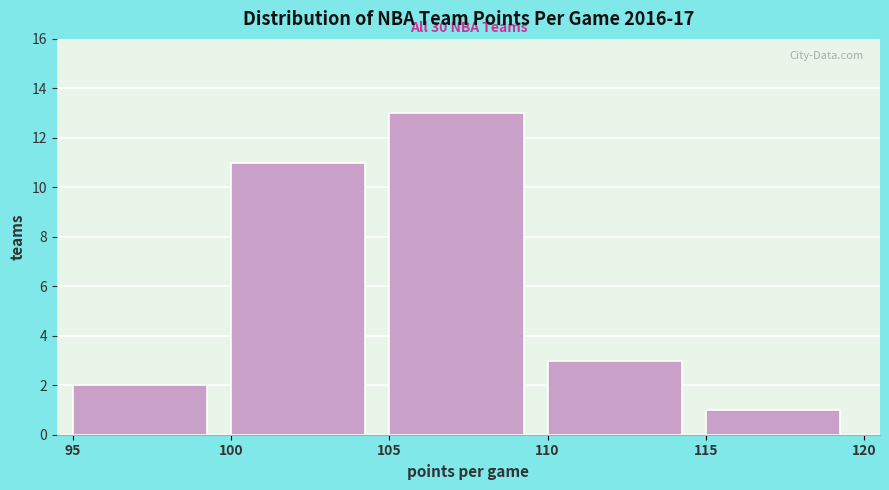

Over which range of the x-axis is the bar tallest?

105 to 110